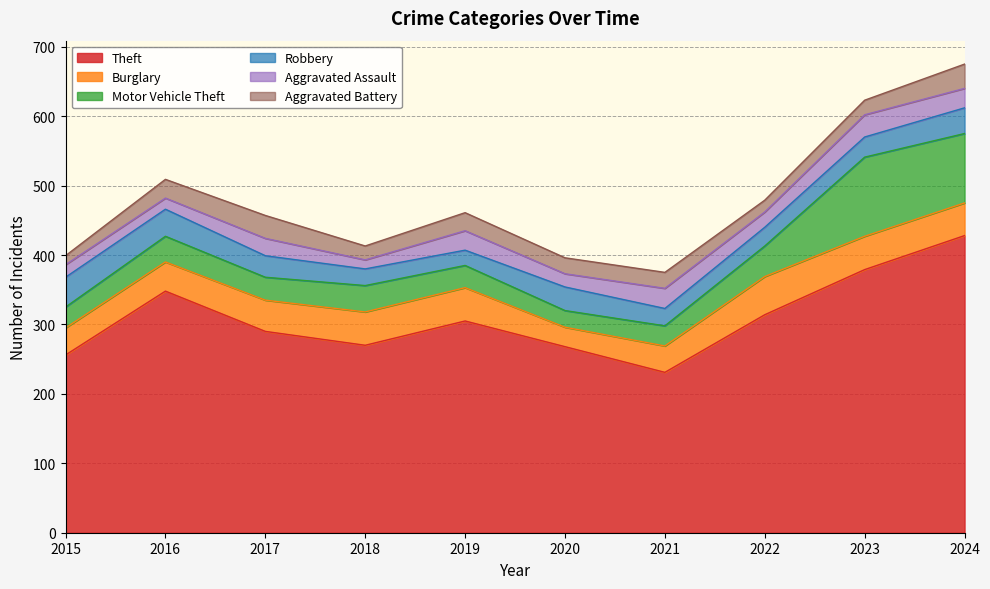

Reading left to right, what are all the values shown in this chart?

Theft: 2015=256	2016=348	2017=290	2018=270	2019=305	2020=268	2021=231	2022=314	2023=379	2024=428
Burglary: 2015=39	2016=42	2017=45	2018=48	2019=48	2020=28	2021=38	2022=55	2023=48	2024=47
Motor Vehicle Theft: 2015=30	2016=37	2017=33	2018=38	2019=32	2020=24	2021=29	2022=44	2023=114	2024=100
Robbery: 2015=43	2016=39	2017=31	2018=24	2019=22	2020=34	2021=25	2022=27	2023=29	2024=37
Aggravated Assault: 2015=18	2016=16	2017=25	2018=13	2019=28	2020=19	2021=29	2022=22	2023=32	2024=28
Aggravated Battery: 2015=13	2016=27	2017=33	2018=20	2019=26	2020=23	2021=23	2022=17	2023=21	2024=35